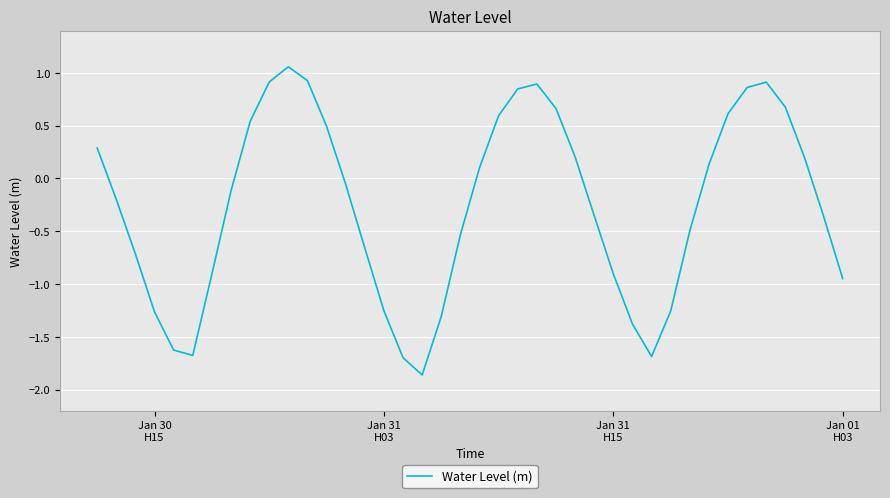

What is the difference between the maximum and minimum values?

2.9